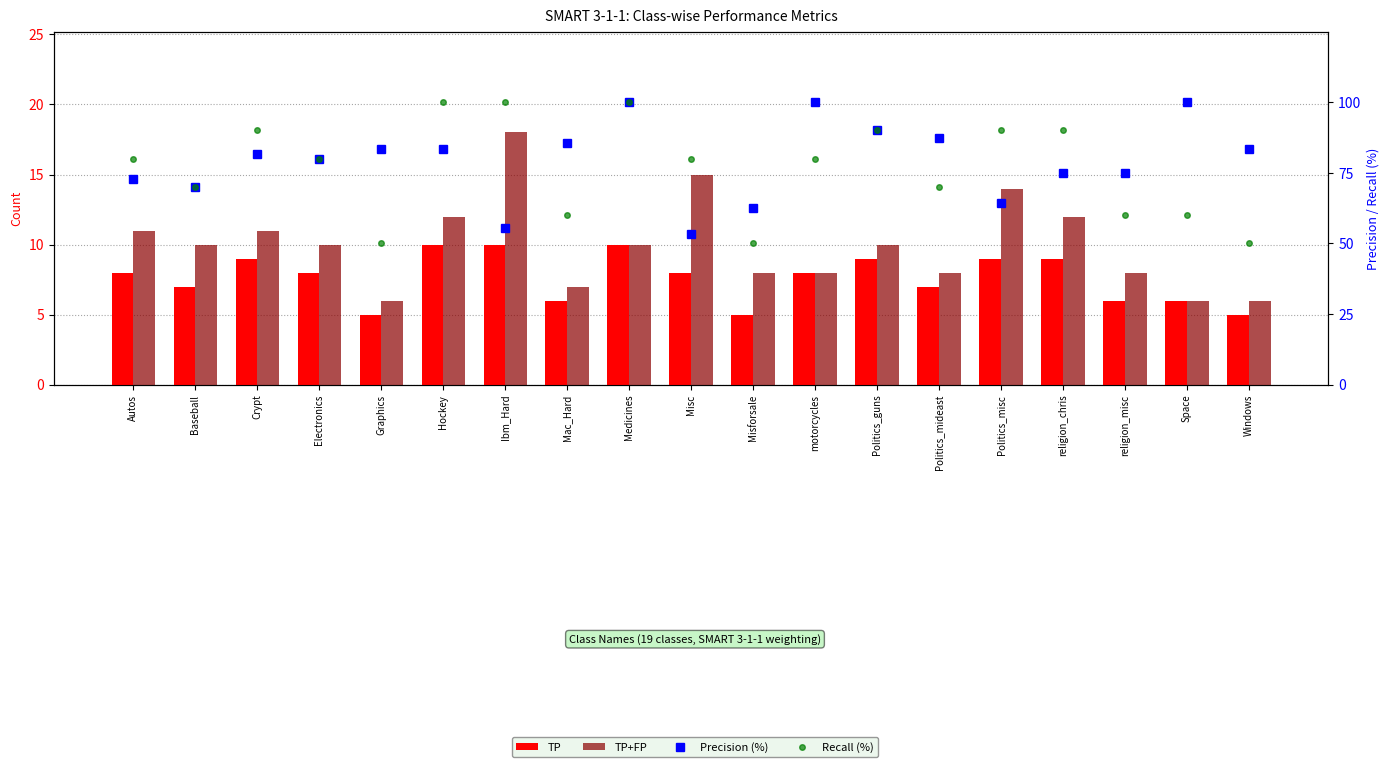

Rank the series by their maximum value, from highest to lowest.

Precision (%), Recall (%), TP+FP, TP